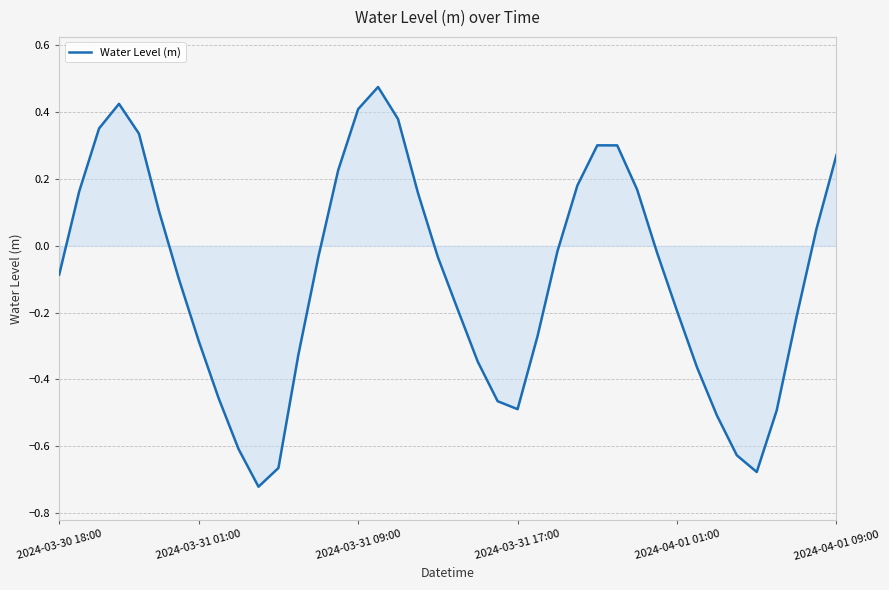

What is the difference between the maximum and minimum values?

1.2